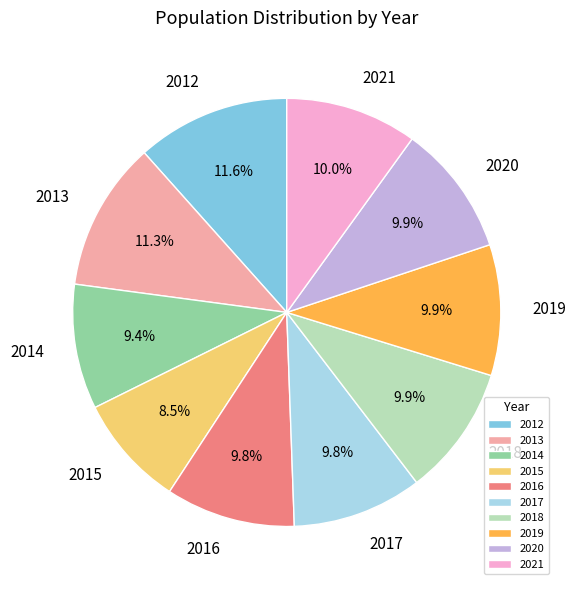

To the nearest percent, what portion does 2014 represent?

9%